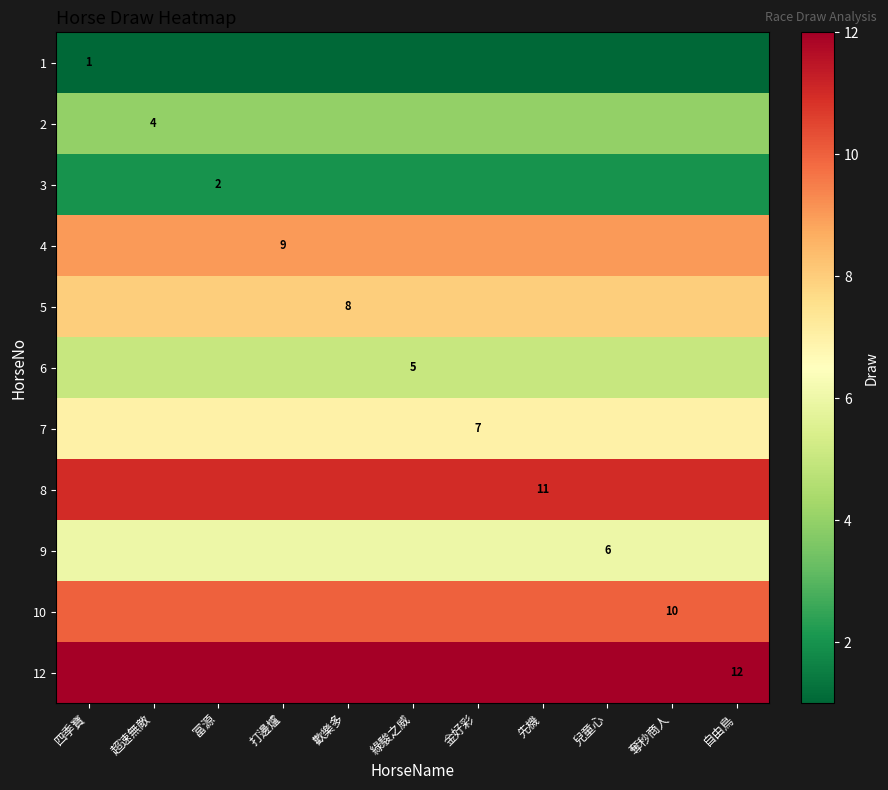

What is the greatest value displayed?

12